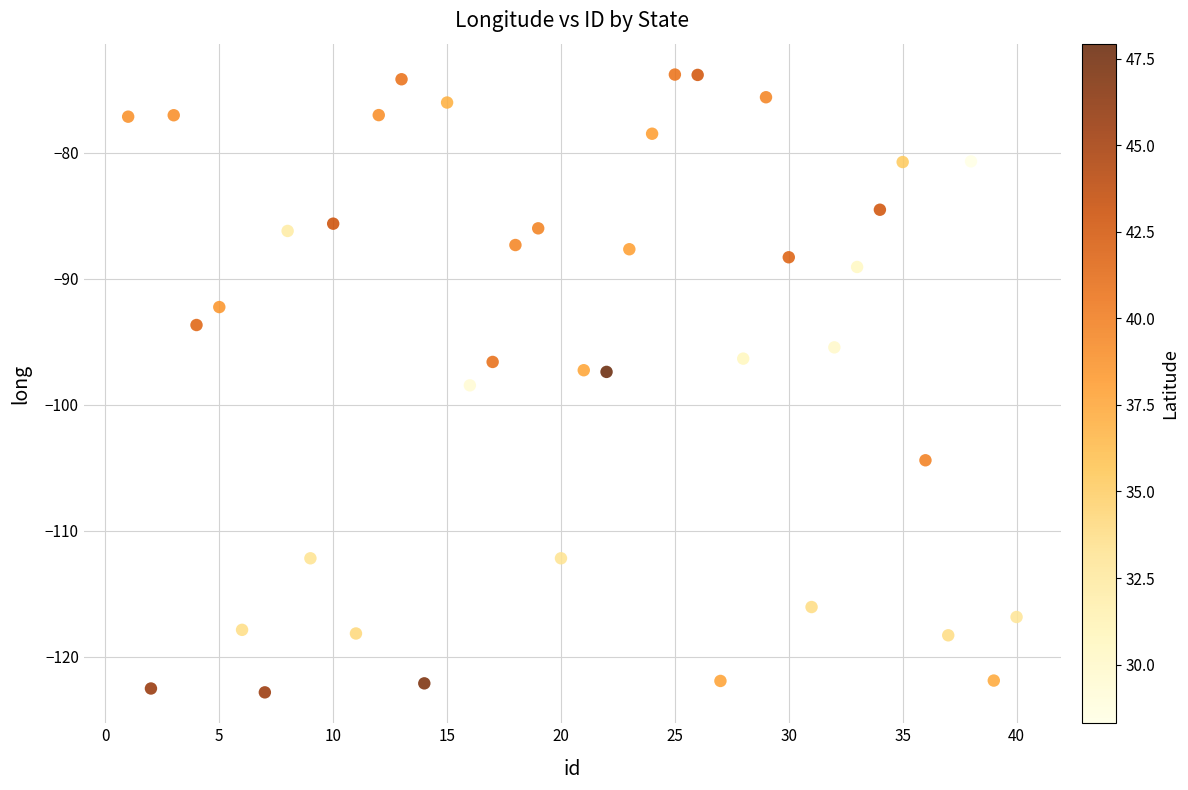

What is the range of Y values (max minus min)?

49.0